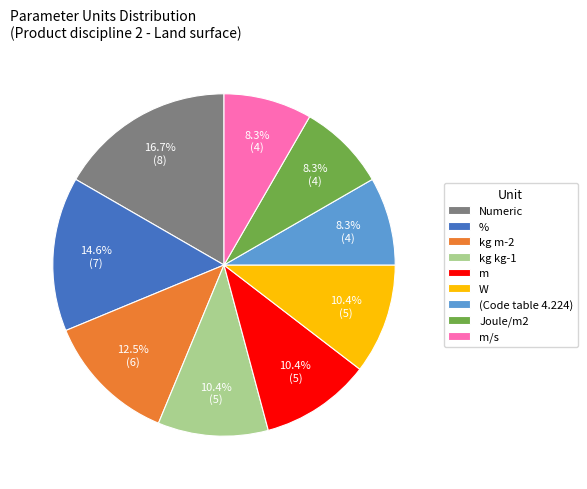

True or false: kg m-2 accounts for 23% of the total.

False